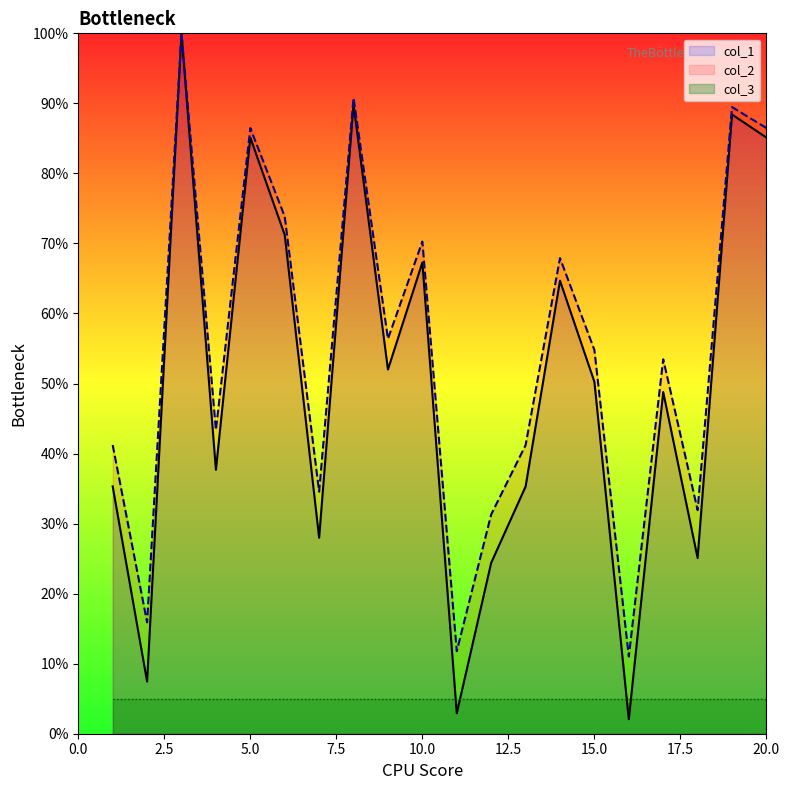

True or false: col_1 and col_2 intersect in this chart.

False